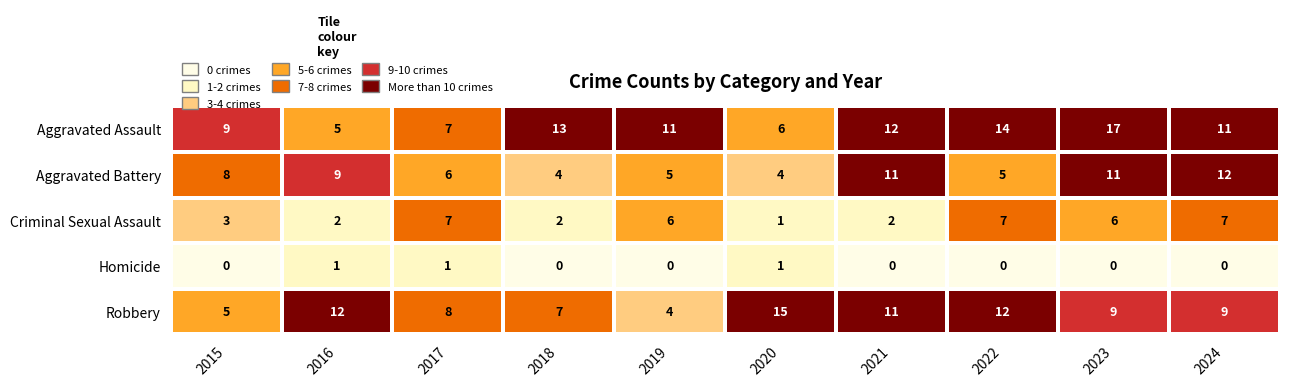

What is the greatest value displayed?

17